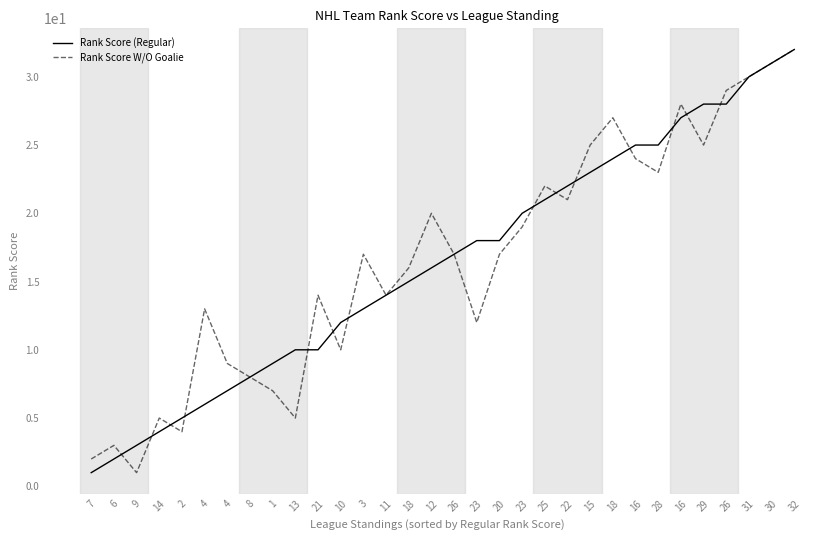

Reading left to right, extract all data points from this chart.

Rank Score (Regular): 7=1	6=2	9=3	14=4	2=5	4=6	4=7	8=8	1=9	13=10	21=10	10=12	3=13	11=14	18=15	12=16	26=17	23=18	20=18	23=20	25=21	22=22	15=23	18=24	16=25	28=25	16=27	29=28	26=28	31=30	30=31	32=32
Rank Score W/O Goalie: 7=2	6=3	9=1	14=5	2=4	4=13	4=9	8=8	1=7	13=5	21=14	10=10	3=17	11=14	18=16	12=20	26=17	23=12	20=17	23=19	25=22	22=21	15=25	18=27	16=24	28=23	16=28	29=25	26=29	31=30	30=31	32=32